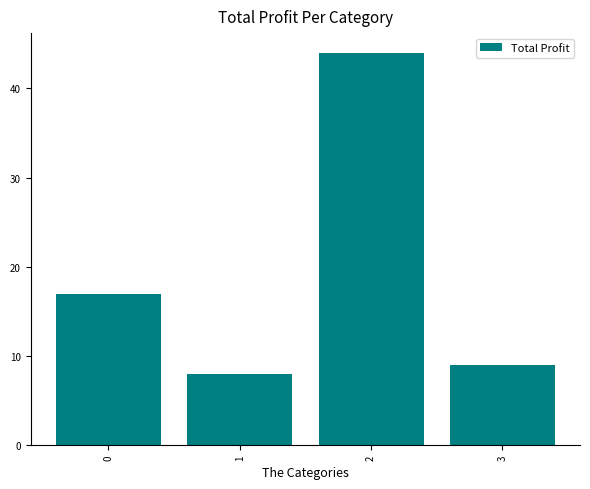

At which category does the chart reach its minimum across all series?

1